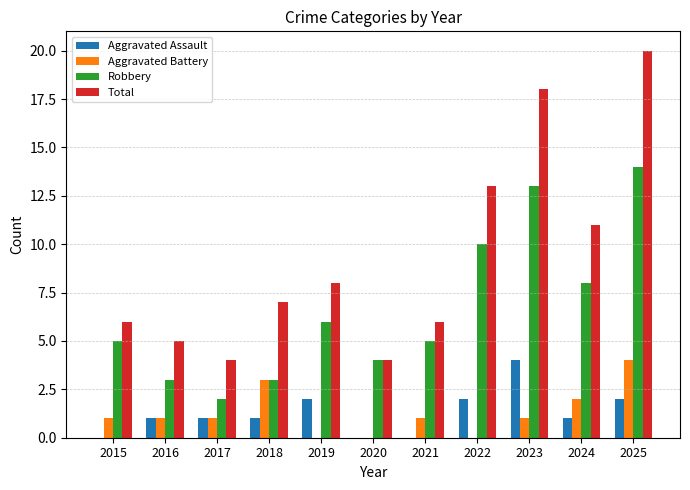

What is the sum of all Total values?

102